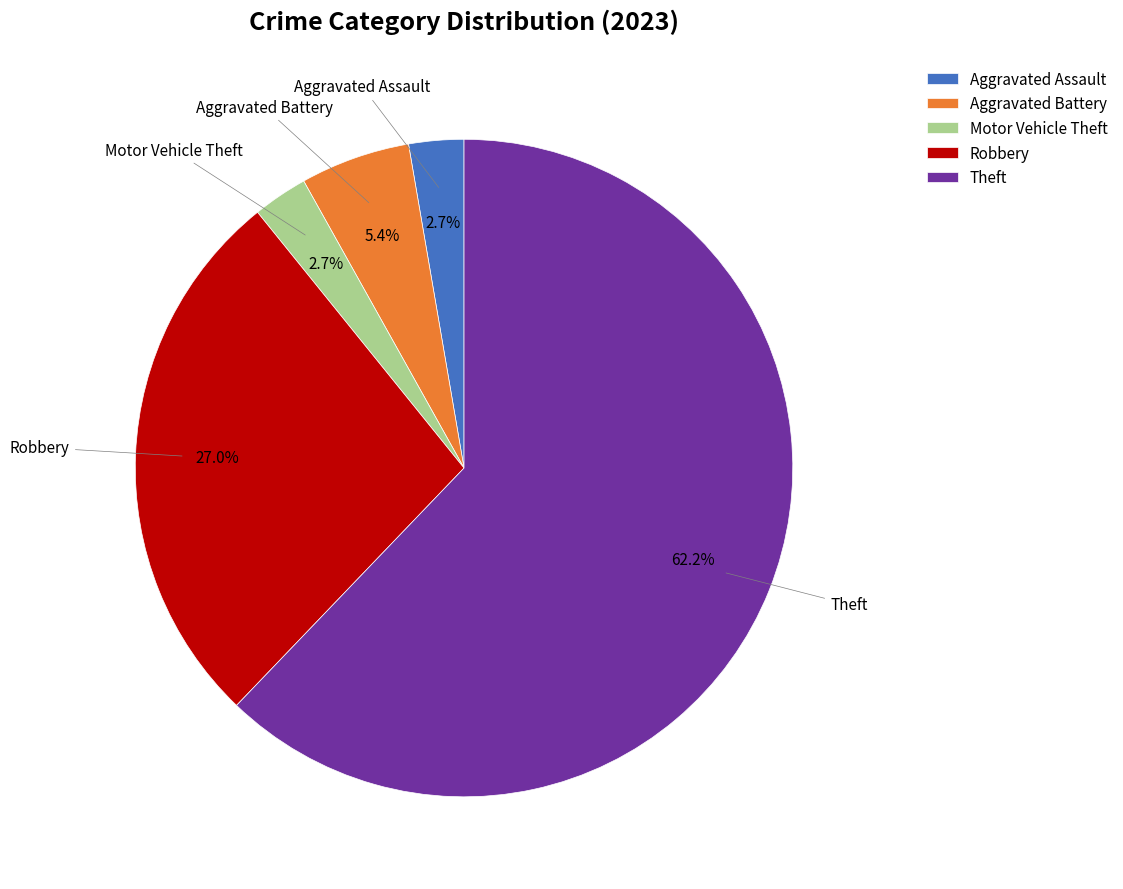

Which has a higher value, Aggravated Battery or Robbery?

Robbery